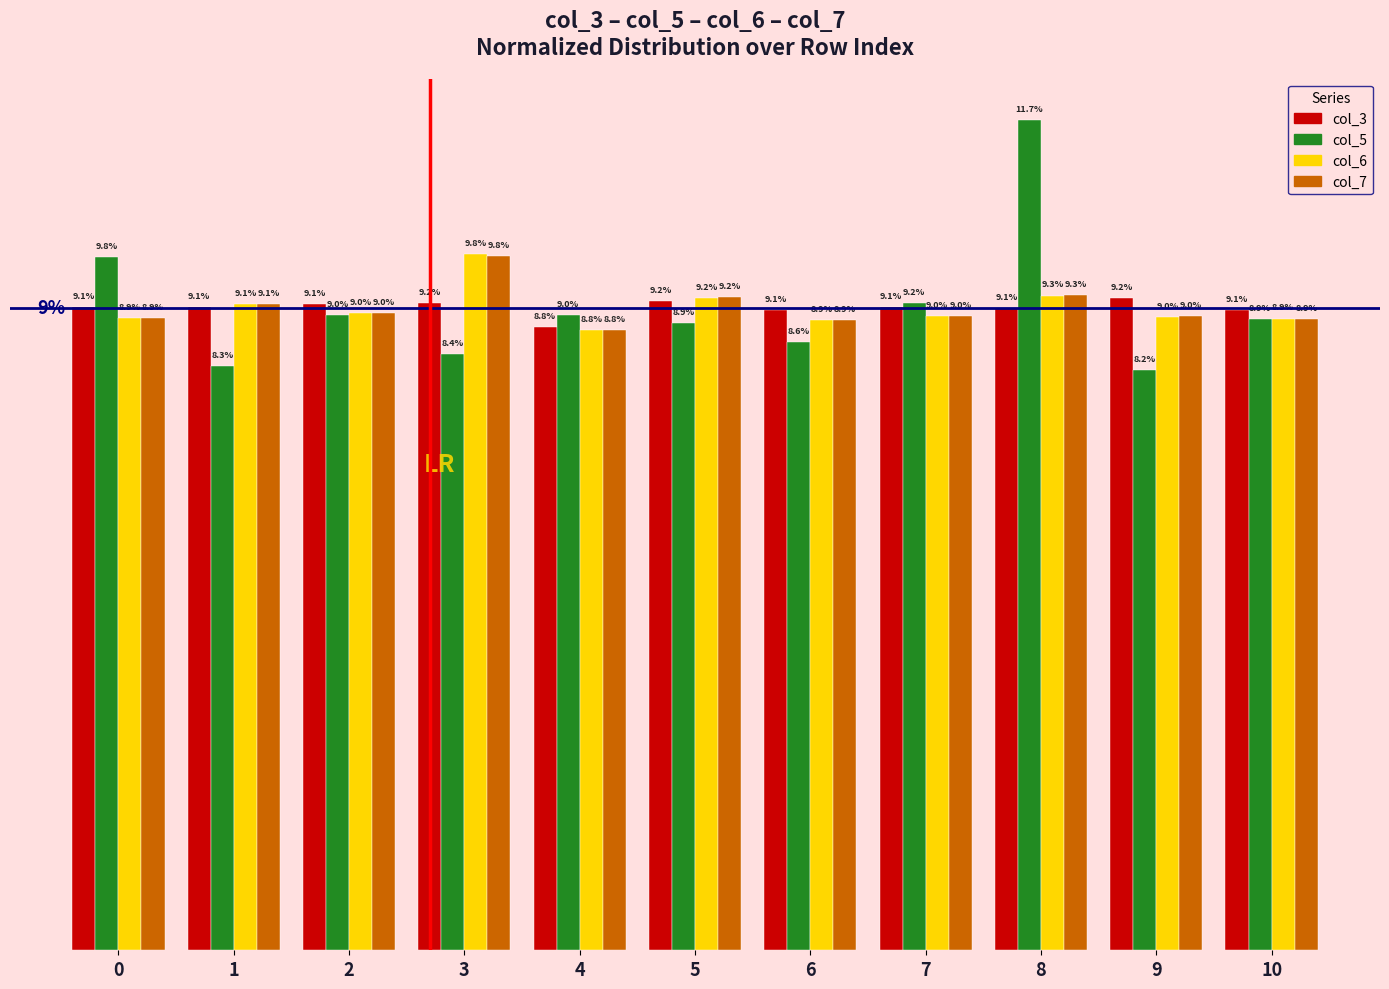

What are all the series names shown in the legend?

col_3, col_5, col_6, col_7